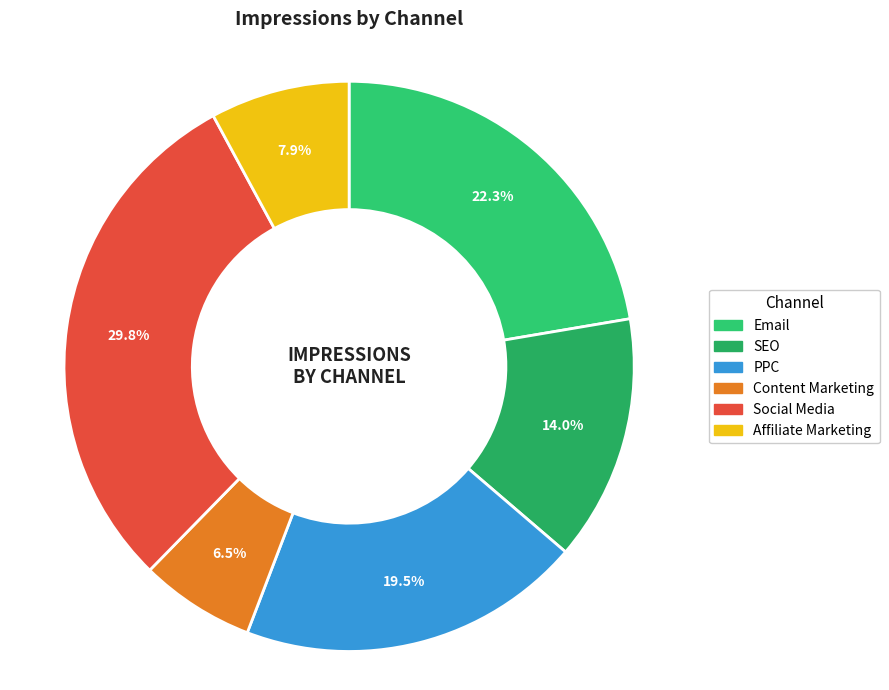

Does Social Media represent more than half of the total?

No